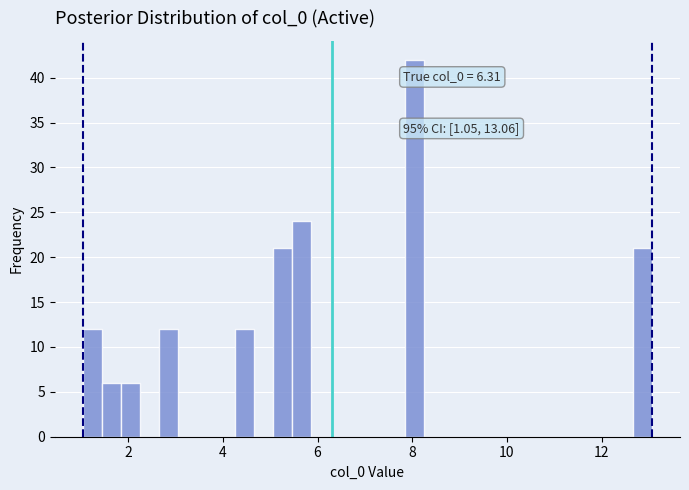

Read against the x-axis, roughly where is the centre of the tallest bar?

8.0